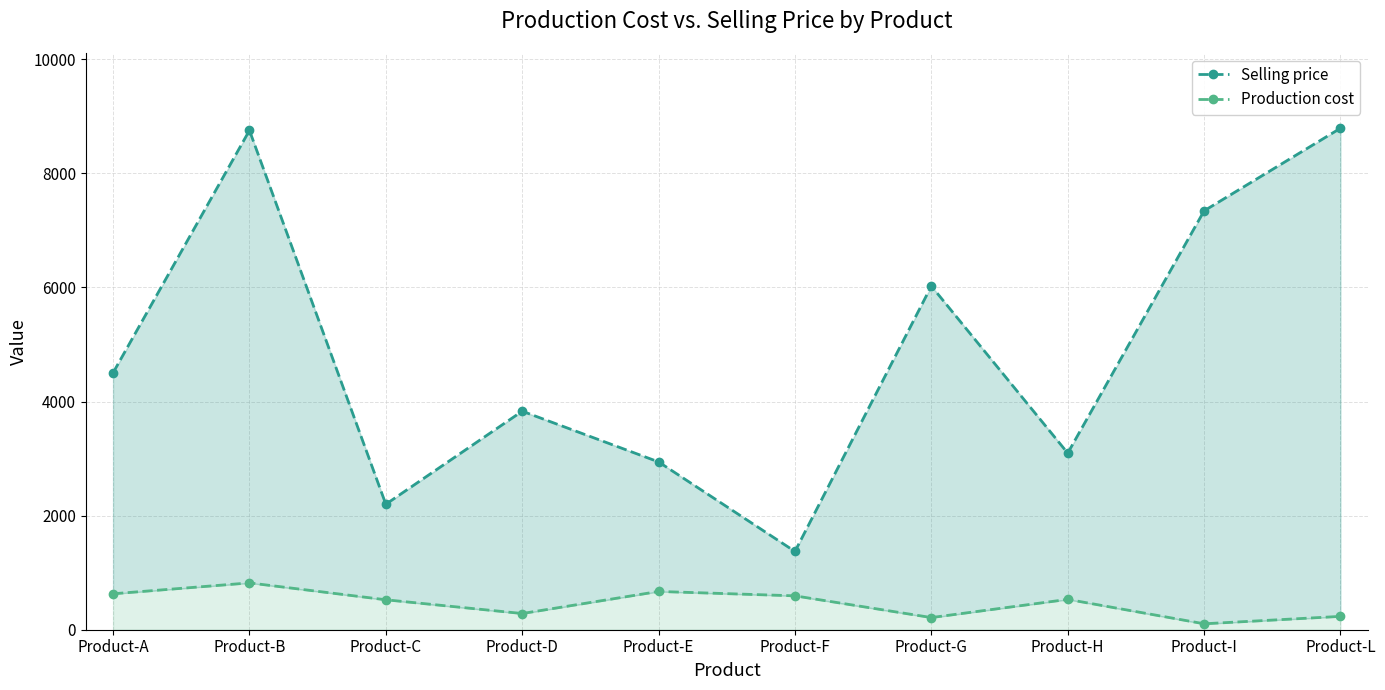

Is it true that Selling price equals 3096 at Product-H?

True